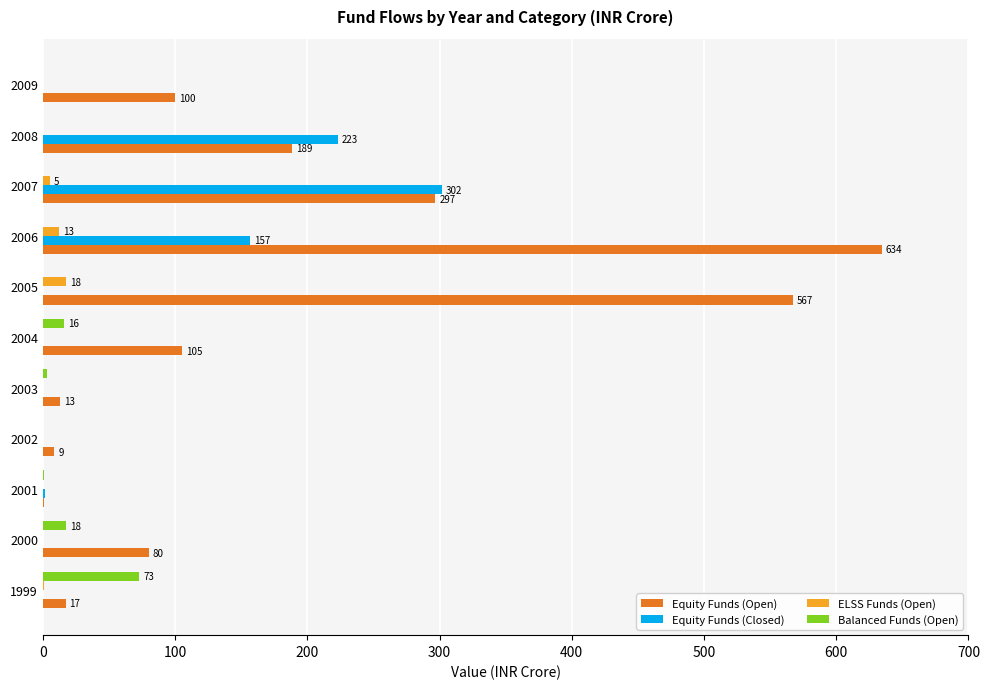

Which series has the largest range (max minus min)?

Equity Funds (Open)